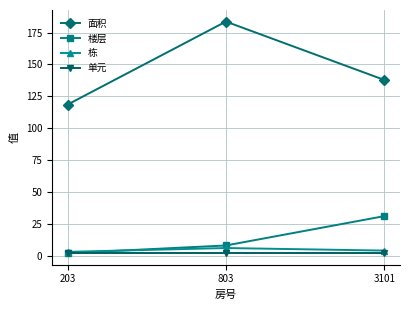

What is the value of the 面积 point at the 3rd from the left?

137.9